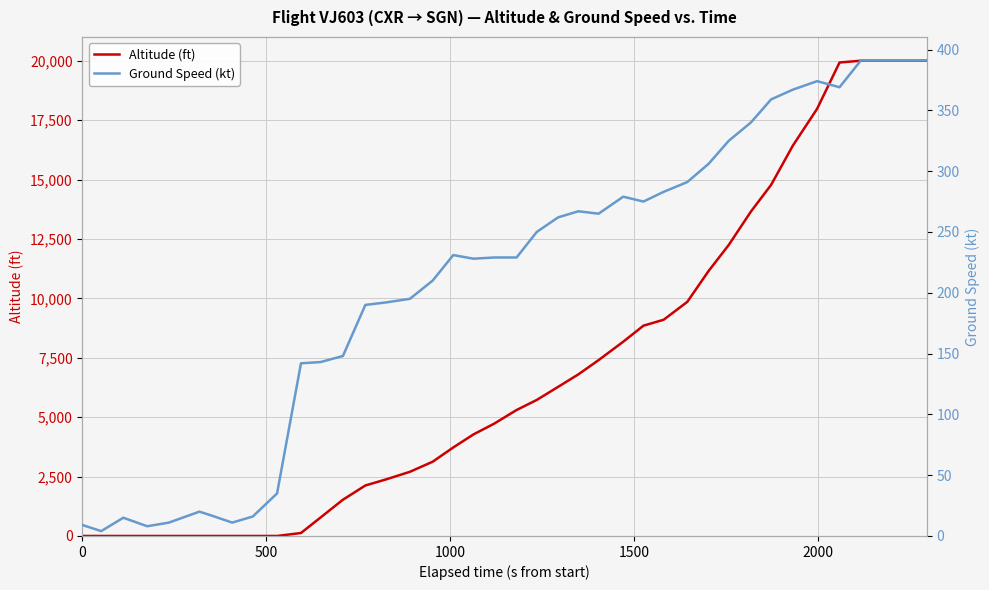

Which series has the widest spread of values?

Altitude (ft)